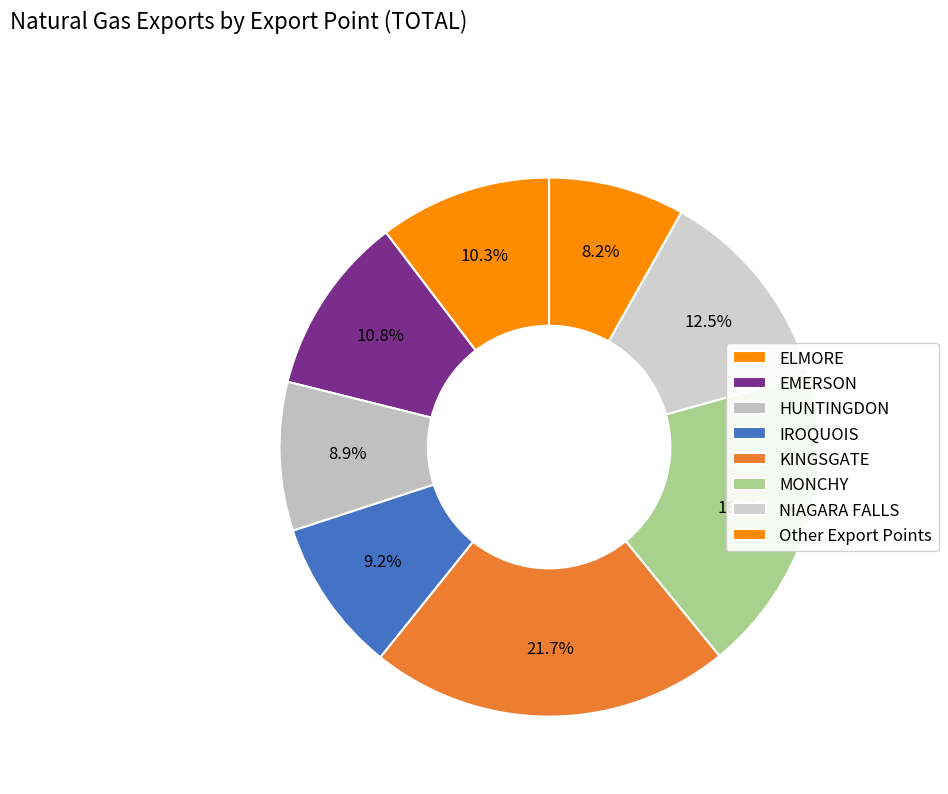

Count the number of slices in the pie.

8